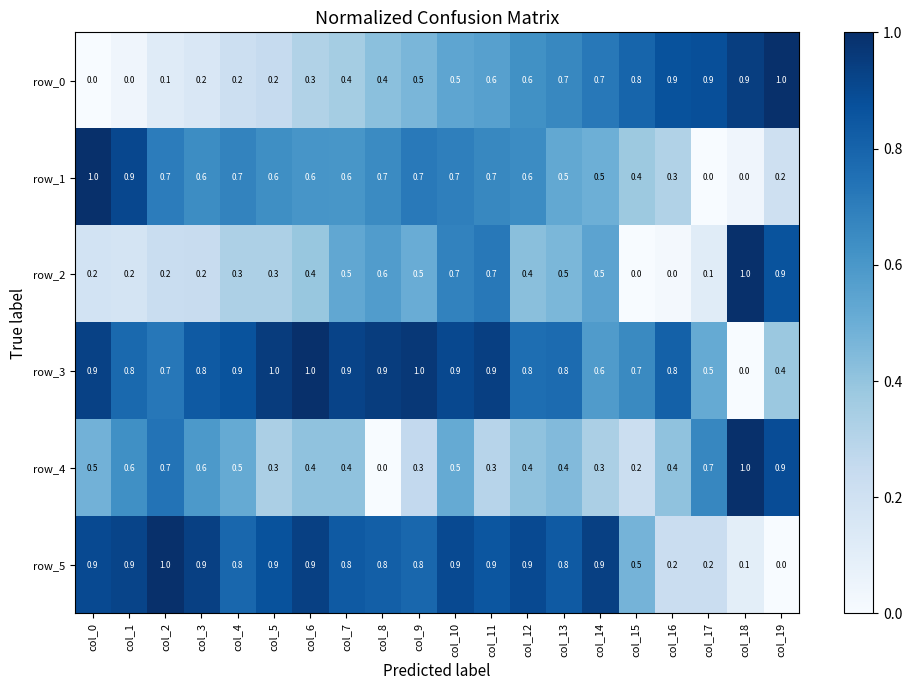

What is the difference between the maximum and minimum values in the row_4 series?

1.0